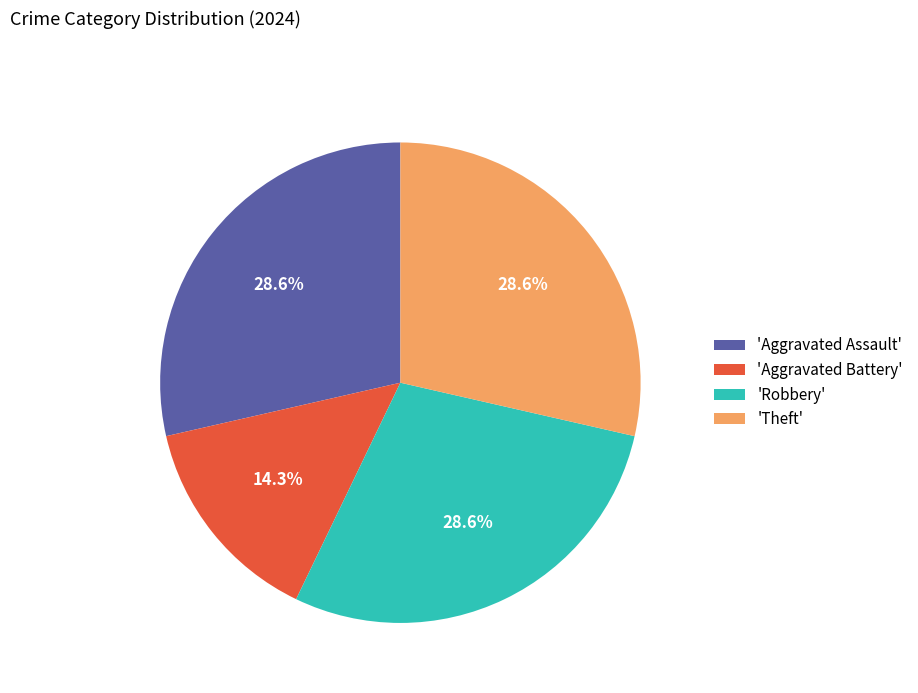

What percentage do 'Aggravated Assault' and 'Robbery' together represent?

57.1%